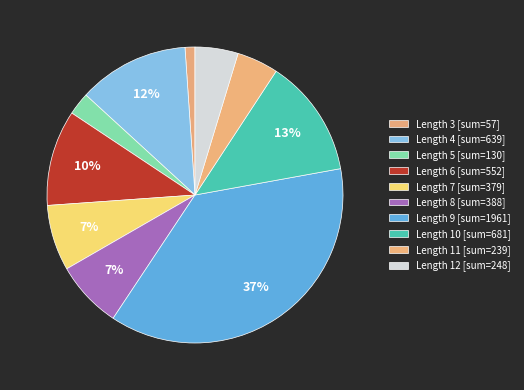

Count the number of slices in the pie.

10